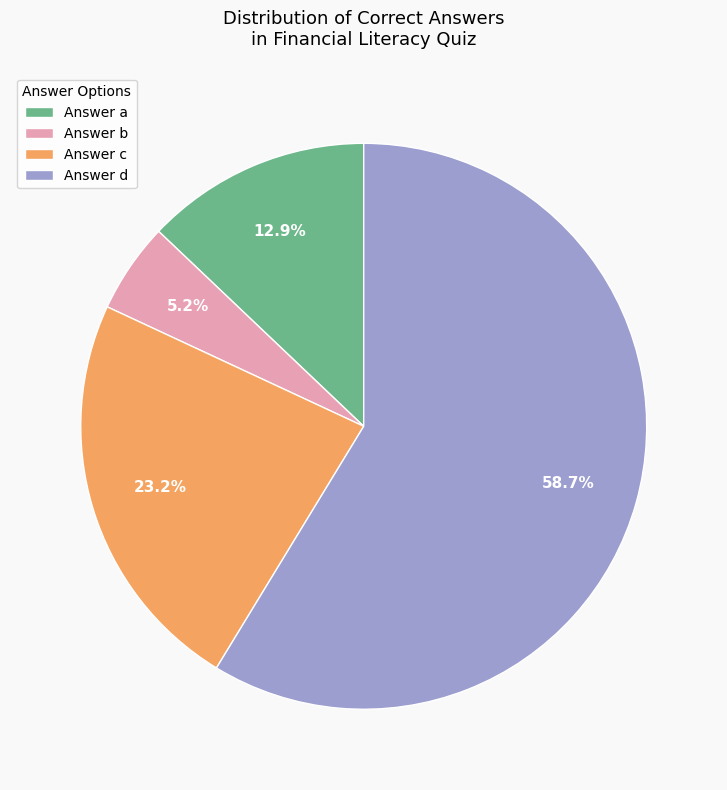

How many segments does this pie chart have?

4